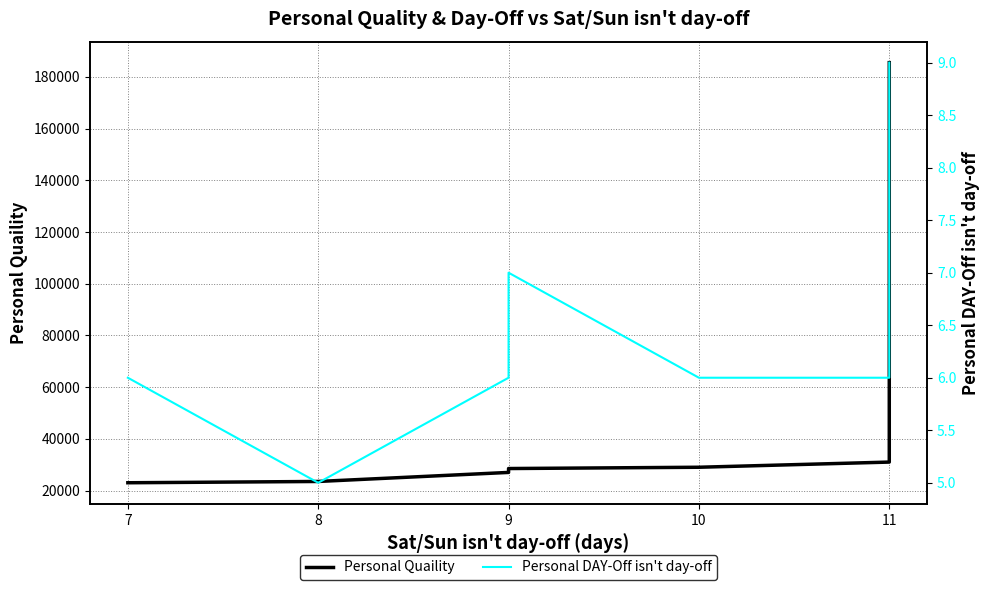

True or false: Personal Quaility and Personal DAY-Off isn't day-off intersect in this chart.

False